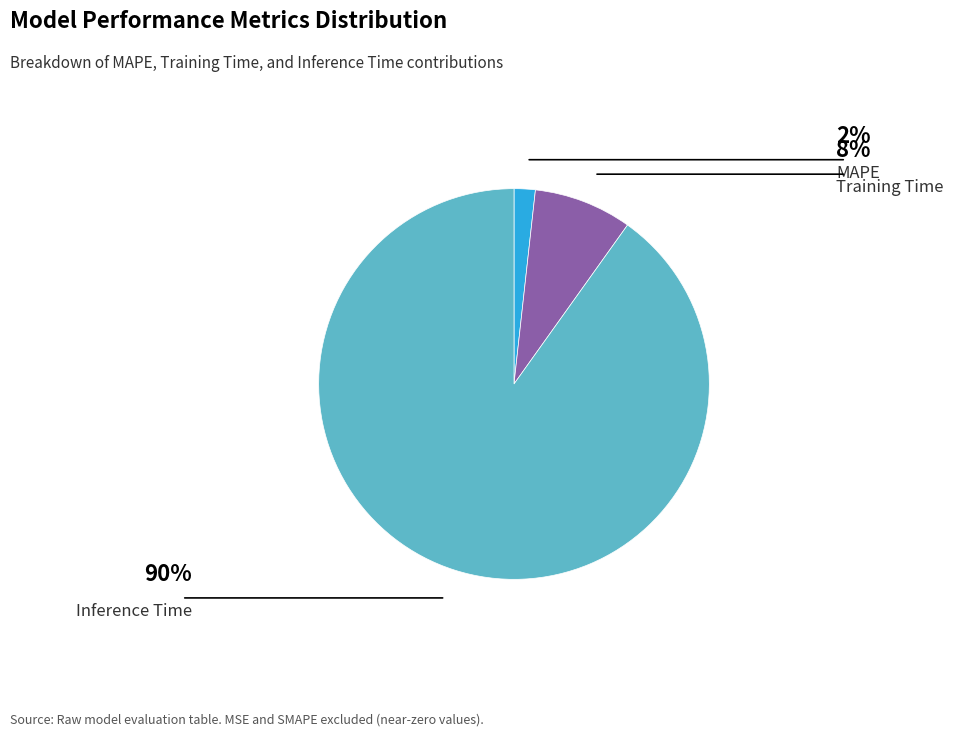

Rank the categories by value from lowest to highest.

MAPE, Training Time, Inference Time